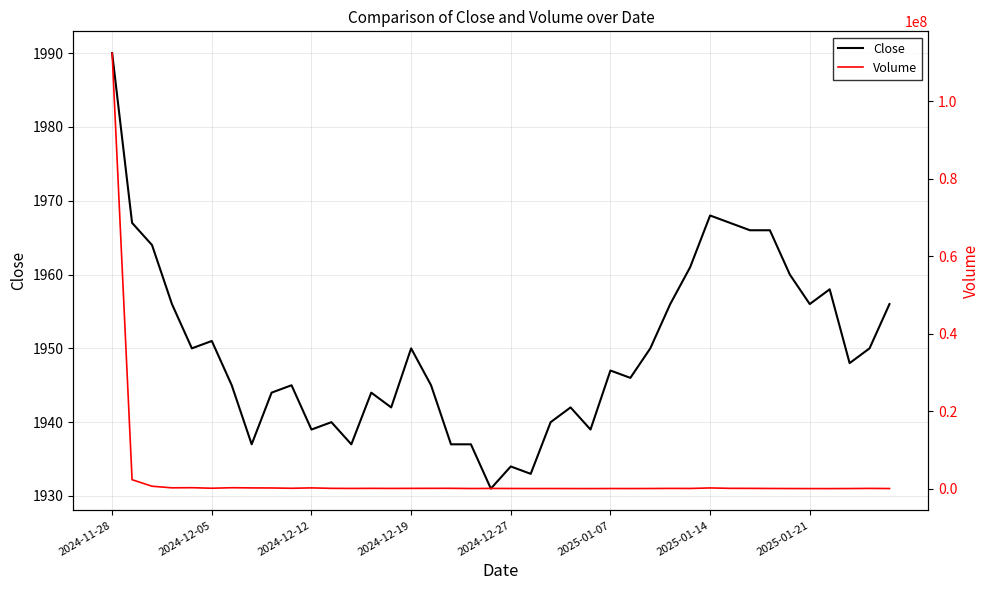

Reading left to right, transcribe all the data shown in this chart.

Close: 1990	1967	1964	1956	1950	1951	1945	1937	1944	1945	1939	1940	1937	1944	1942	1950	1945	1937	1937	1931	1934	1933	1940	1942	1939	1947	1946	1950	1956	1961	1968	1967	1966	1966	1960	1956	1958	1948	1950	1956
Volume: 112408237	2301191	621691	206329	242043	104594	235367	188842	168314	93865	189518	72846	48604	70084	52888	67545	77694	80244	30222	53267	35424	27135	30395	20075	13257	27075	22058	32036	58077	45753	176901	75671	66398	40379	23199	12010	7794	24020	60188	23387